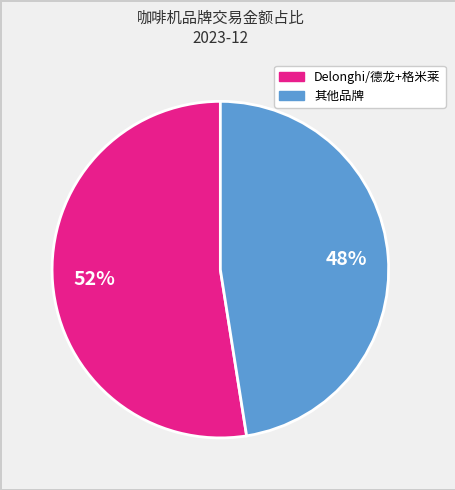

To the nearest percent, what is the average slice percentage?

50%